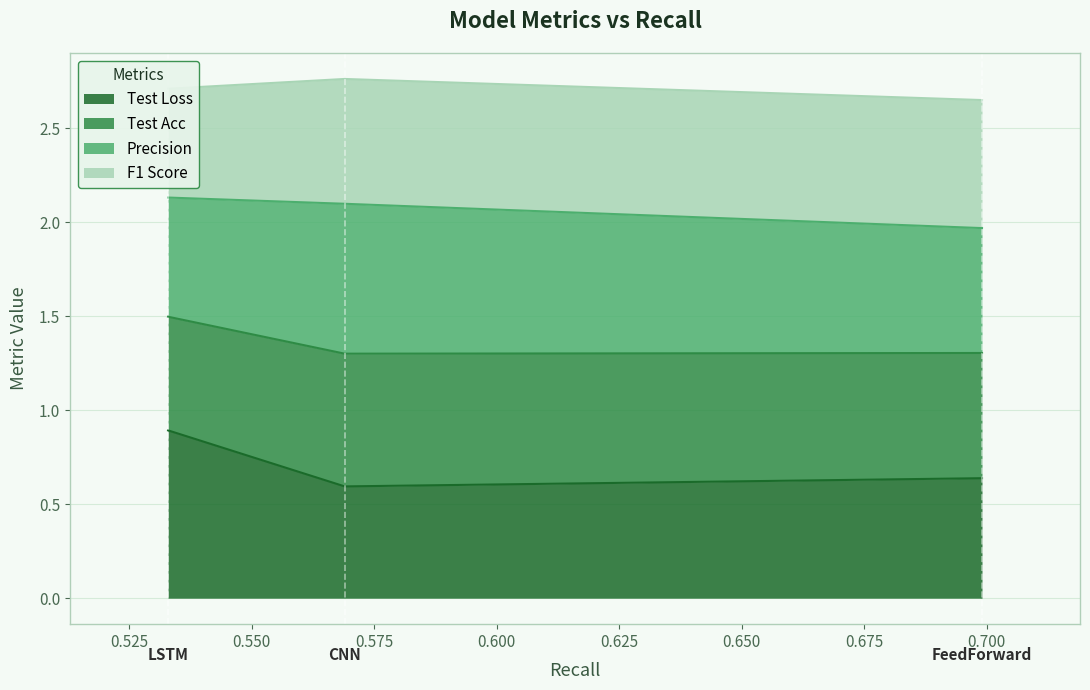

Is it true that Test Loss equals 0.9 at CNN?

False